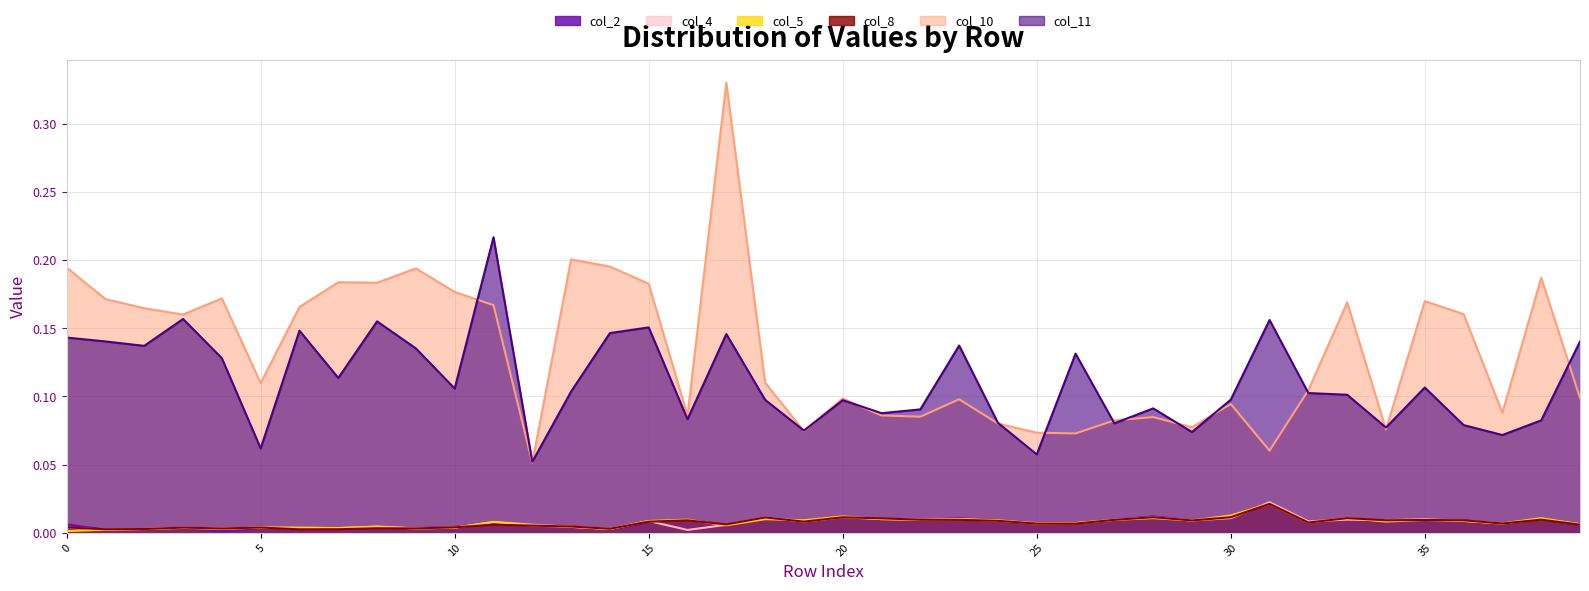

Does the chart have visible grid lines?

Yes